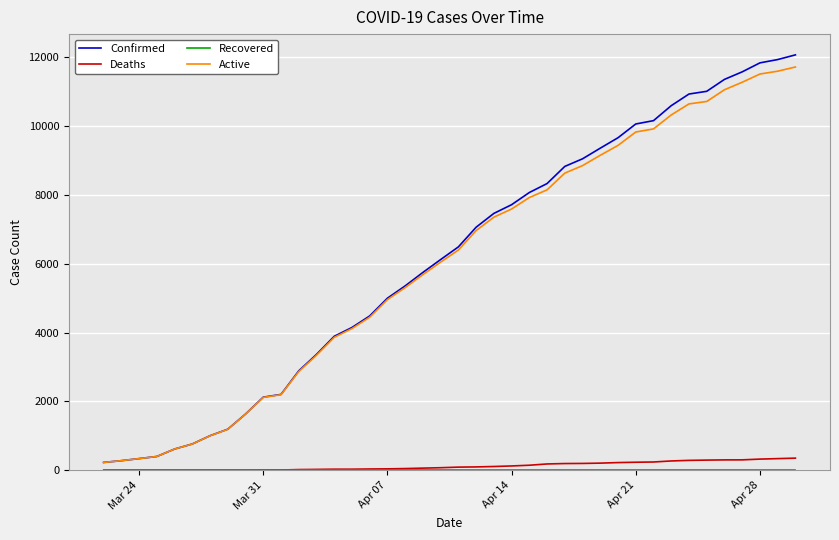

Which series has the largest range (max minus min)?

Confirmed